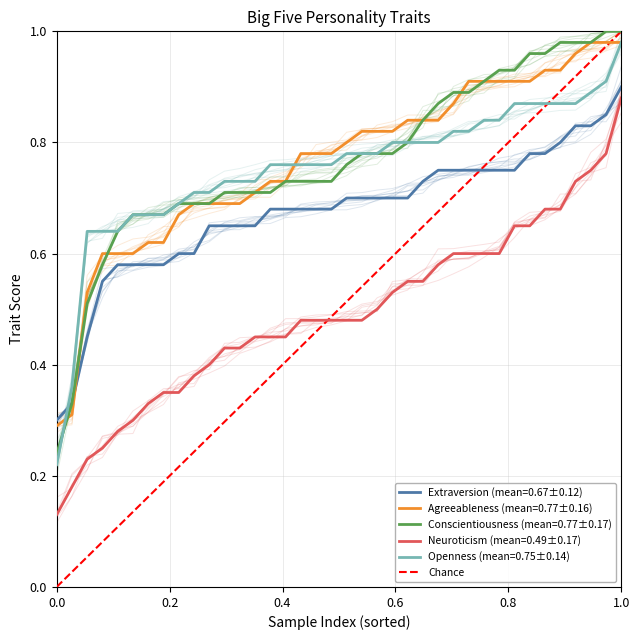

The chart shows a value of 1 at 0.0. True or false?

False